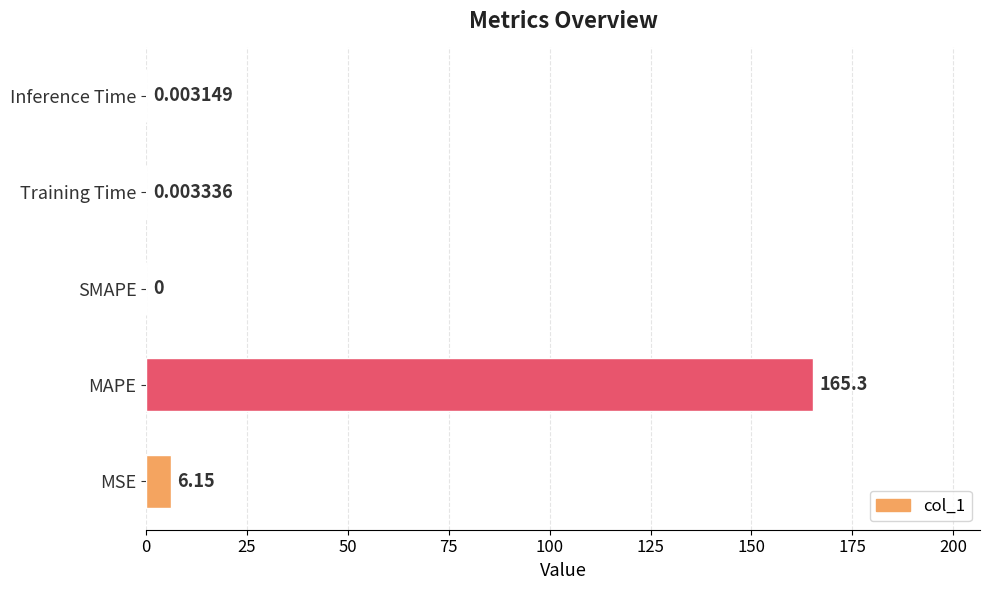

What is the change in value from MAPE to Inference Time?

-165.3